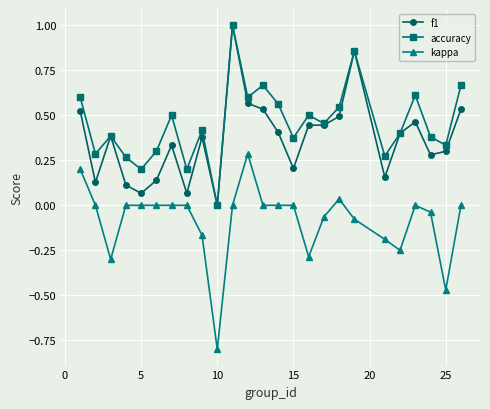

Which series has the largest total across all categories?

accuracy